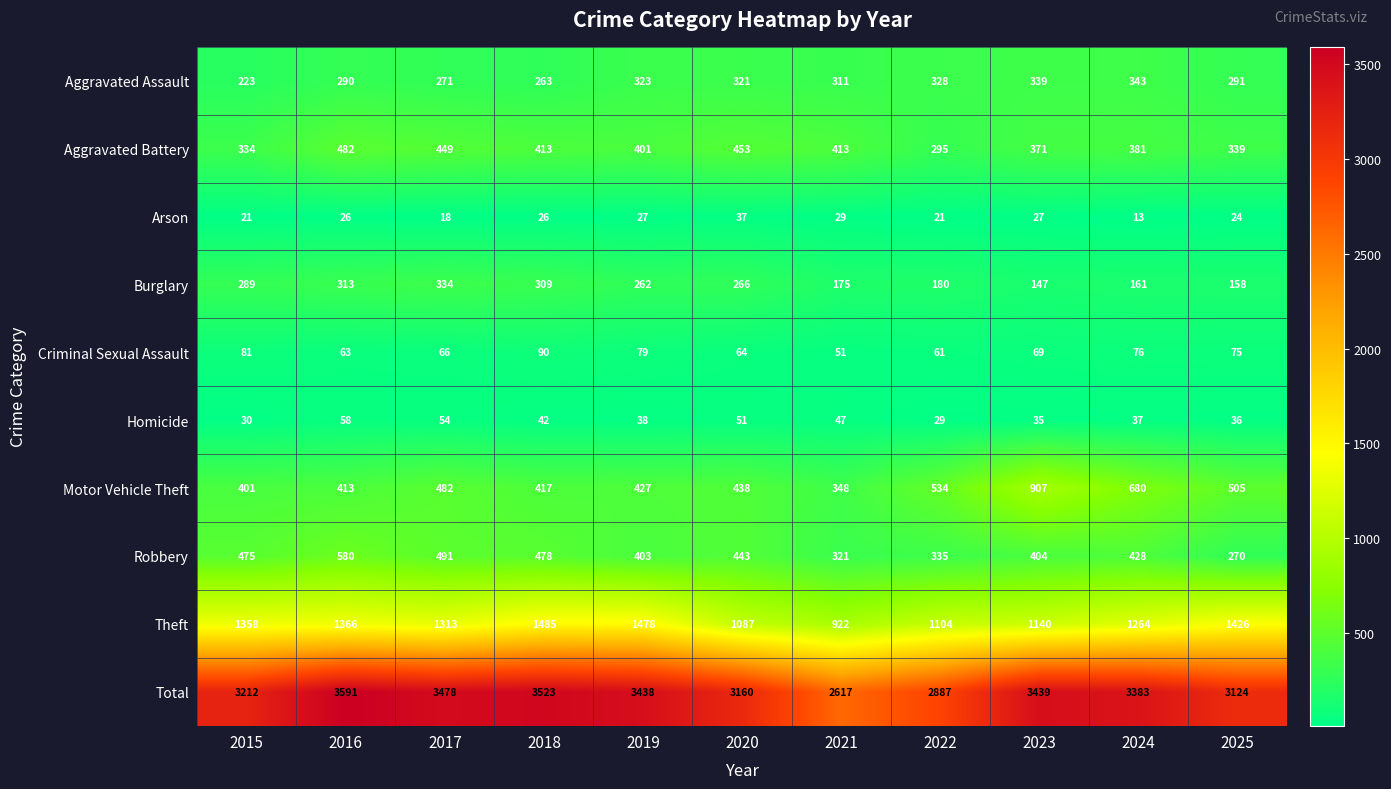

Is it true that Total equals 1910 at 2022?

False